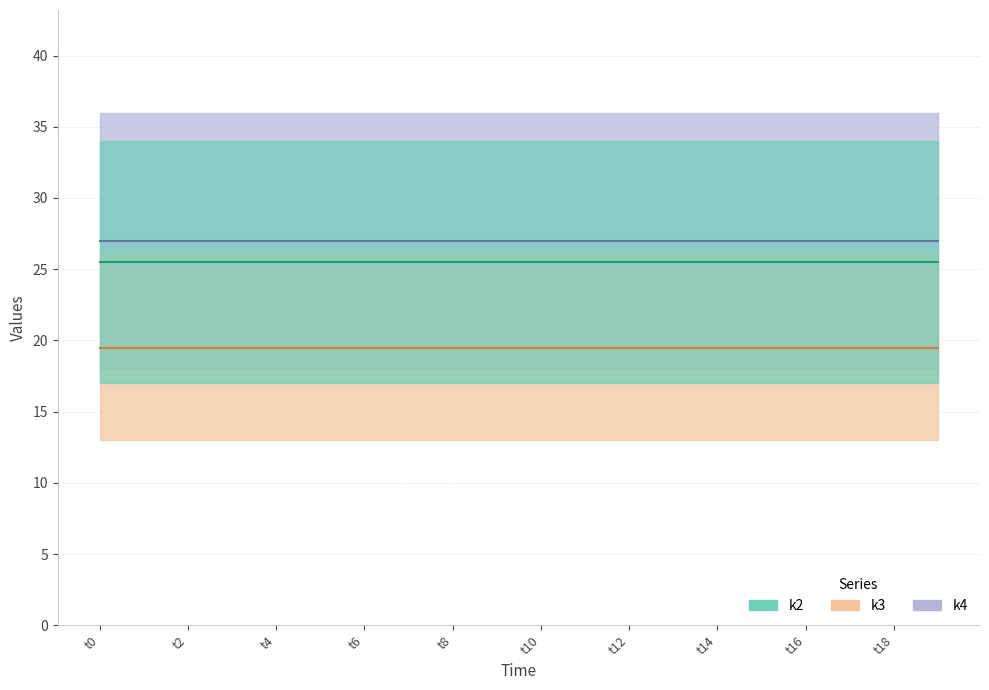

What is the greatest value displayed?

36